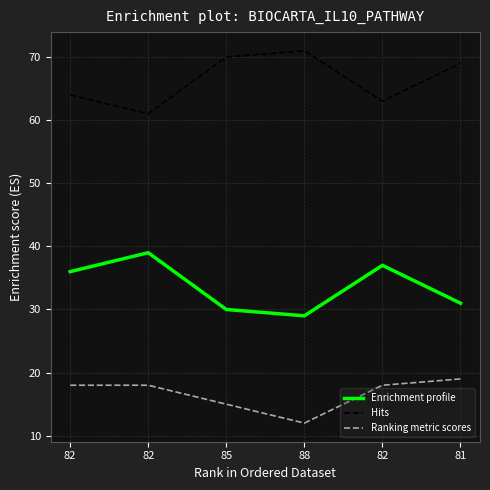

Is the value of Enrichment profile at 82 greater than the value of Ranking metric scores at 82?

Yes